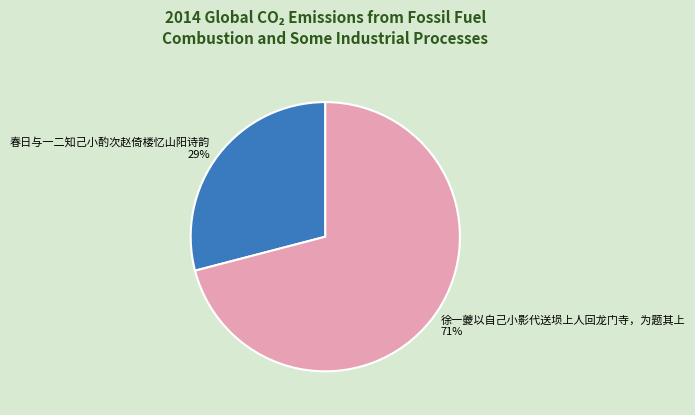

Rank the categories by value from lowest to highest.

春日与一二知己小酌次赵倚楼忆山阳诗韵, 徐一夔以自己小影代送埙上人回龙门寺，为题其上